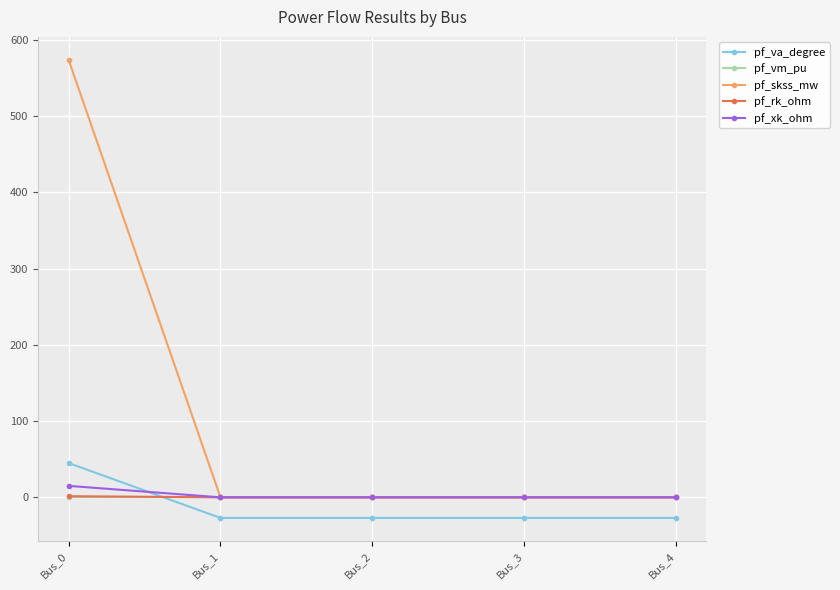

Between Bus_0 and Bus_4, which series saw the biggest shift?

pf_skss_mw